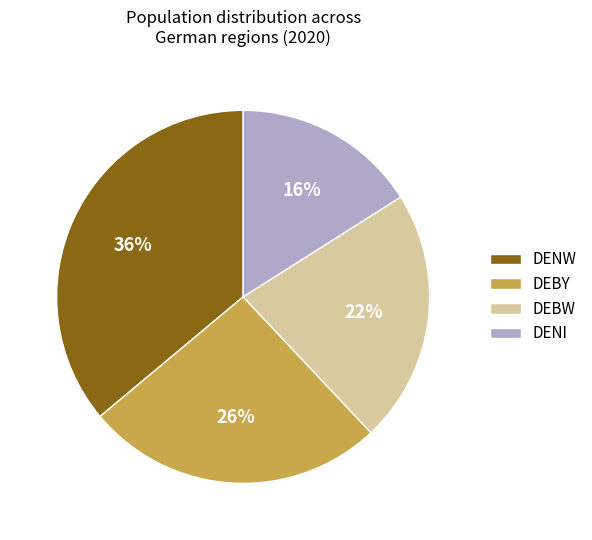

To the nearest percent, what is the difference between the DENW and DEBY slice percentages?

10%